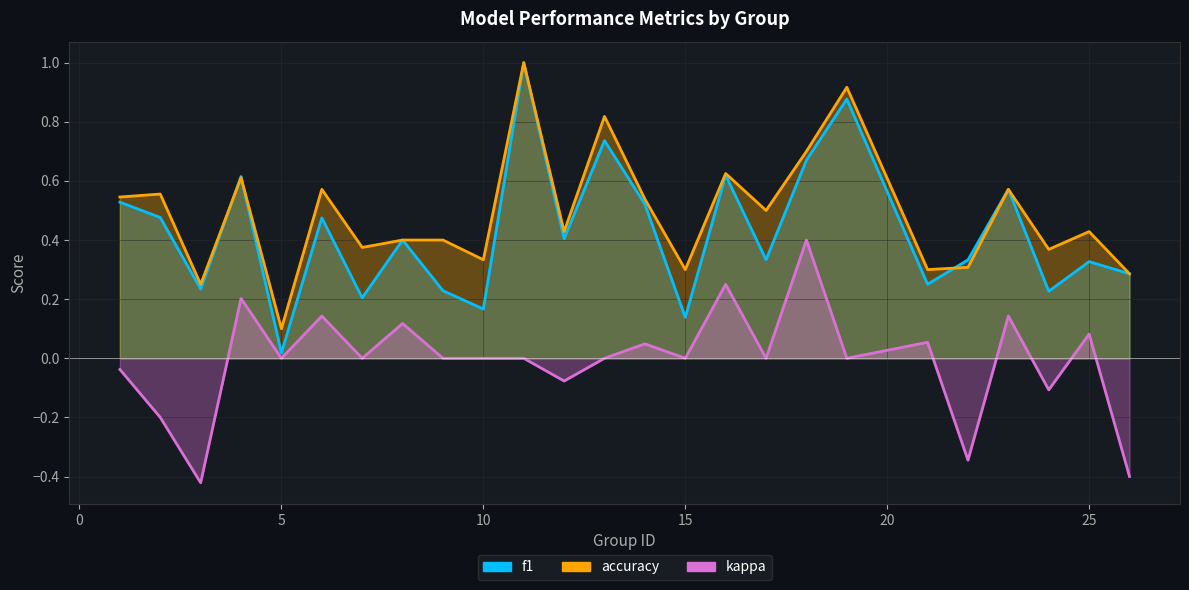

At which category is the sum across all series the highest?

11